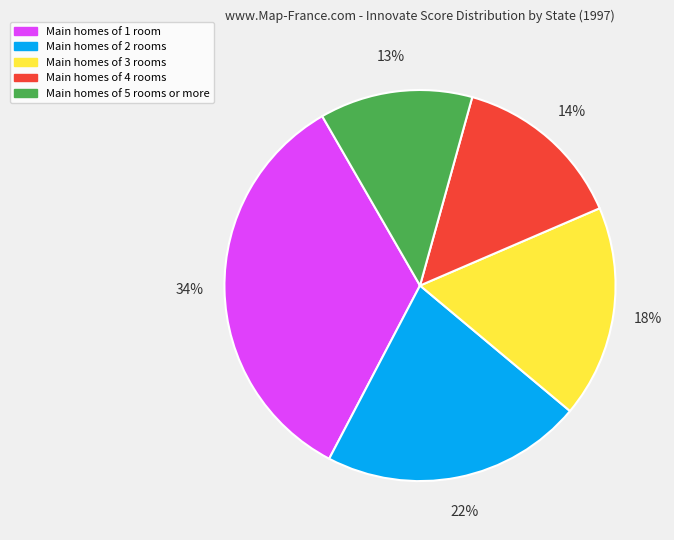

What is the ratio of the value at Main homes of 4 rooms to the value at Main homes of 3 rooms?

0.8